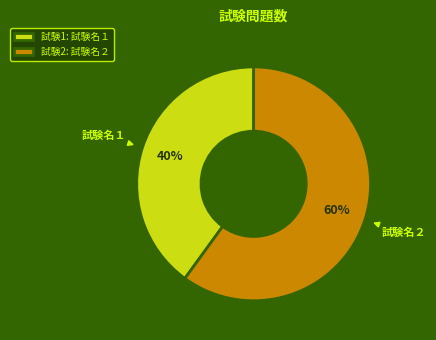

Which slice is the largest?

試験2: 試験名２